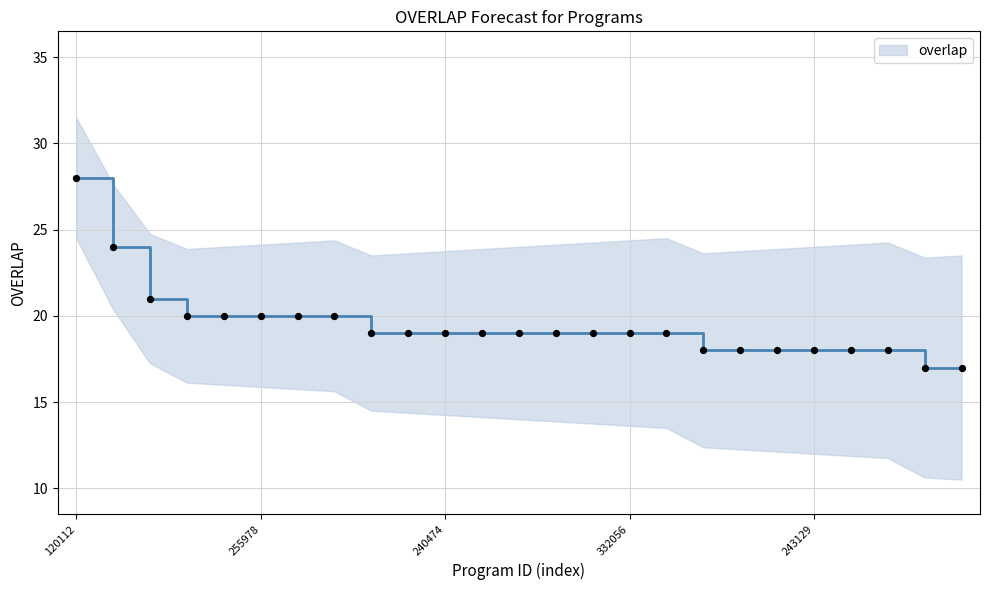

What is the change in value from 106840 to 267897?

-1